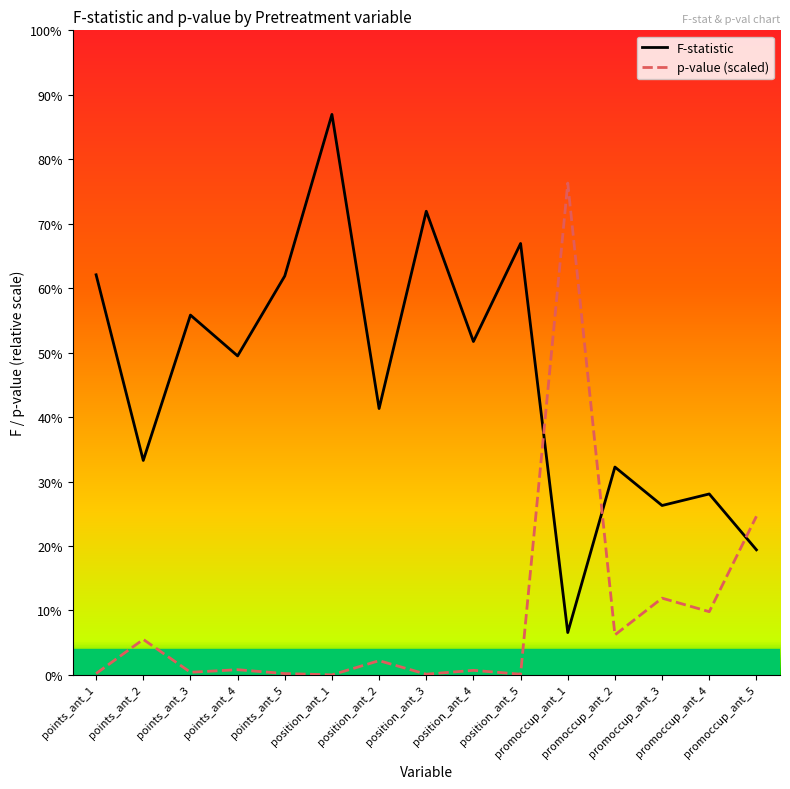

Is it true that p-value (scaled) equals 2.3 at promoccup_ant_1?

False